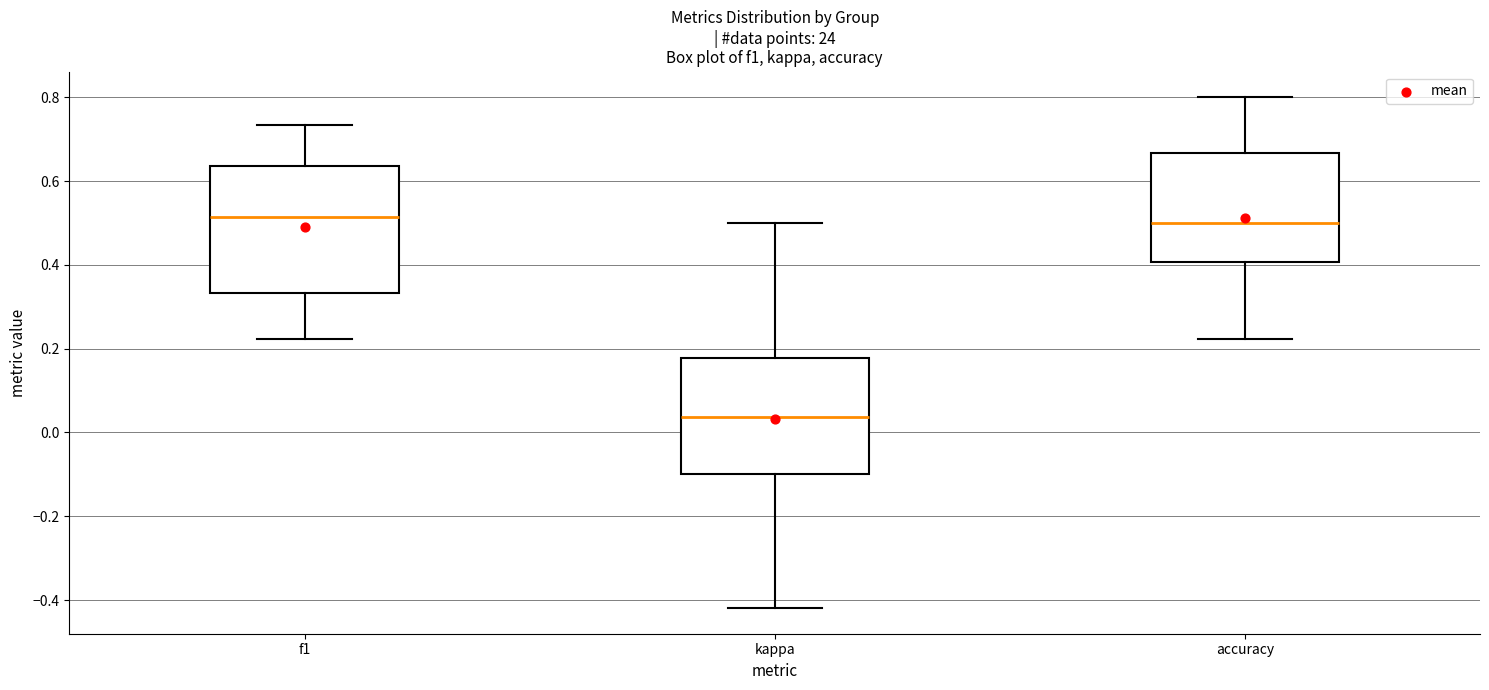

Comparing the boxes themselves (not the whiskers), which one is the tallest?

f1